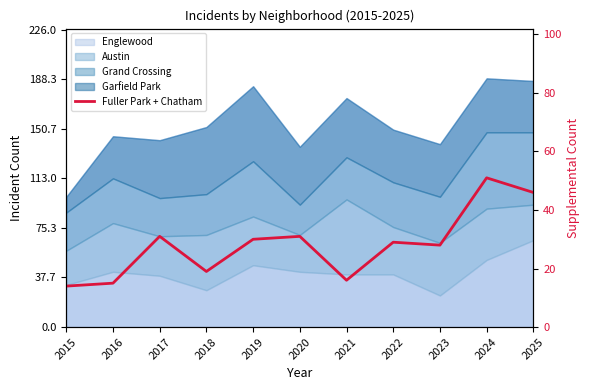

At which category does the data reach its first local valley?

2018